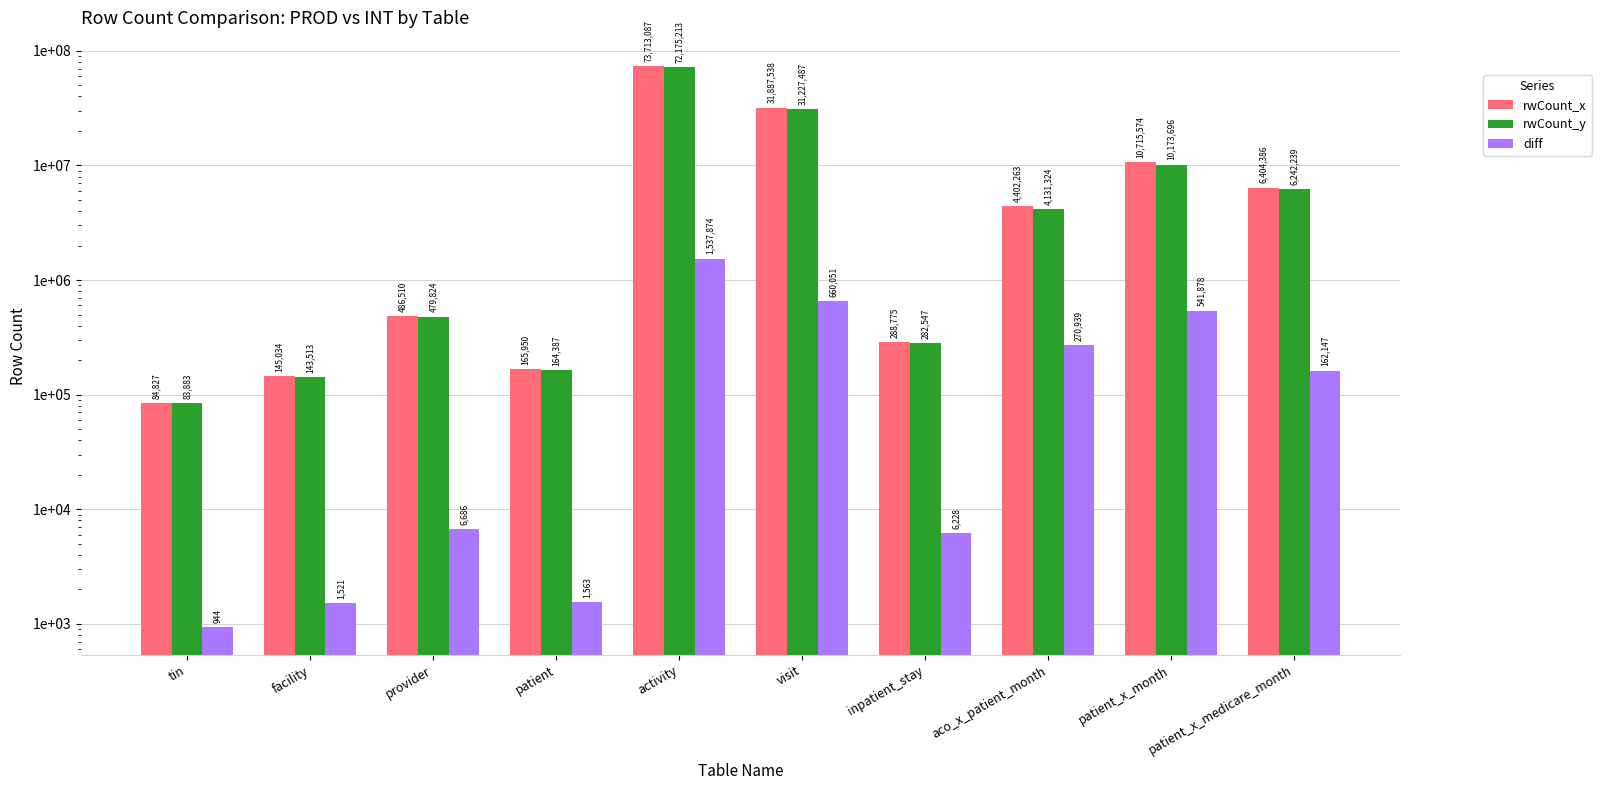

Reading left to right, extract all data points from this chart.

rwCount_x: 84827	145034	486510	165950	73713087	31887538	288775	4402263	10715574	6404386
rwCount_y: 83883	143513	479824	164387	72175213	31227487	282547	4131324	10173696	6242239
diff: 944	1521	6686	1563	1537874	660051	6228	270939	541878	162147